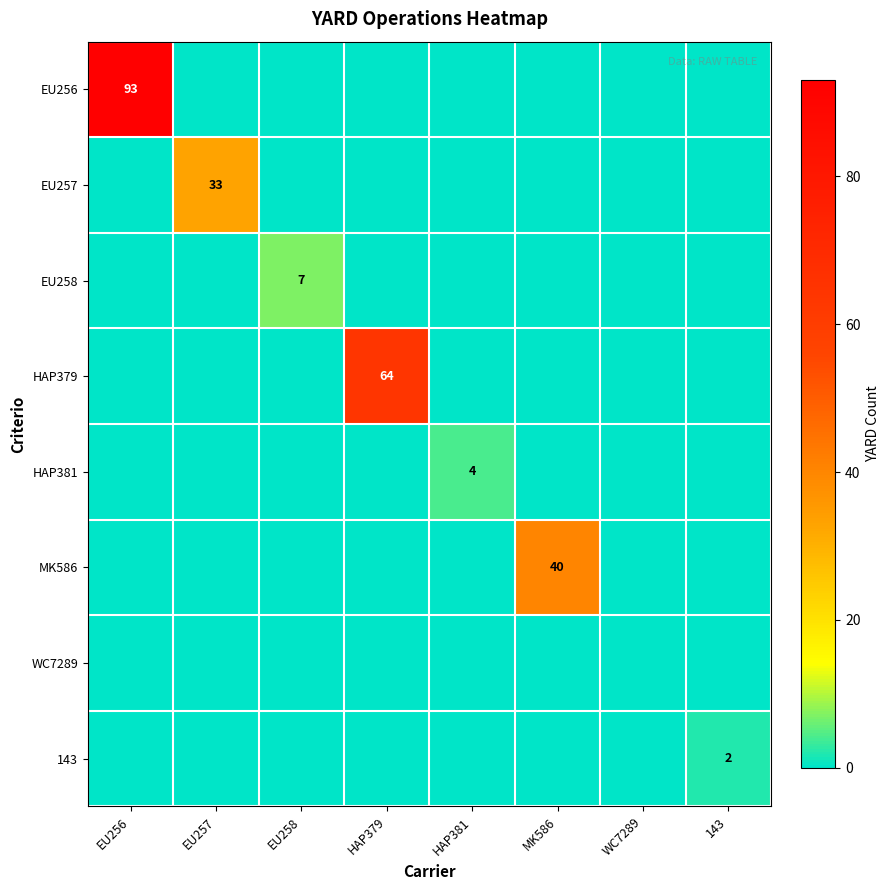

Is it true that HAP379 equals 28 at HAP379?

False